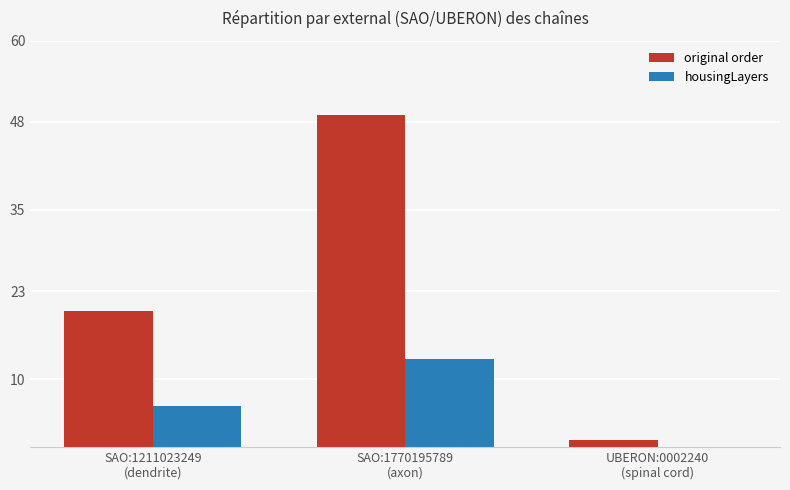

How many housingLayers values are between 0 and 13?

3